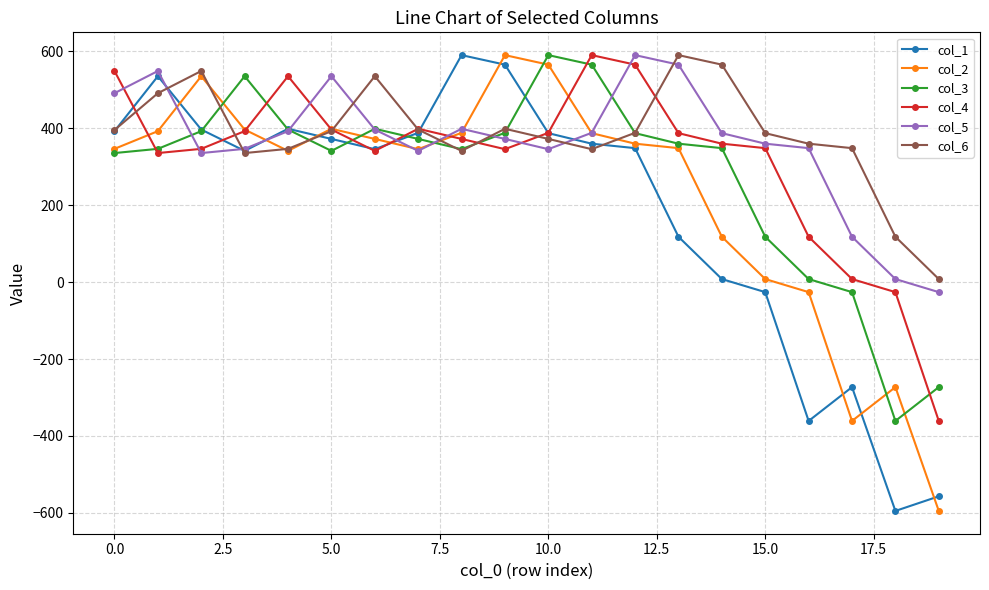

At how many categories does at least one series exceed 187?

18